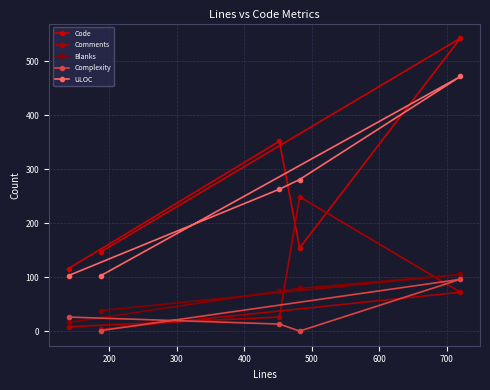

How many lines are shown in the chart?

5